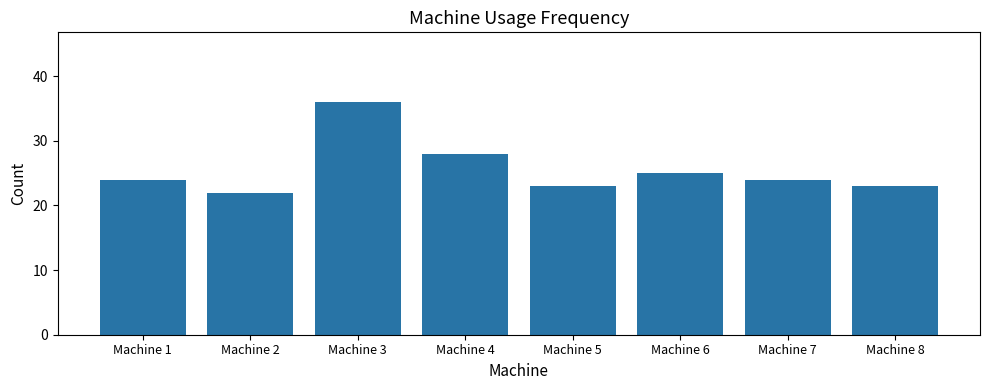

Reading left to right, extract all data points from this chart.

Machine 1=24	Machine 2=22	Machine 3=36	Machine 4=28	Machine 5=23	Machine 6=25	Machine 7=24	Machine 8=23